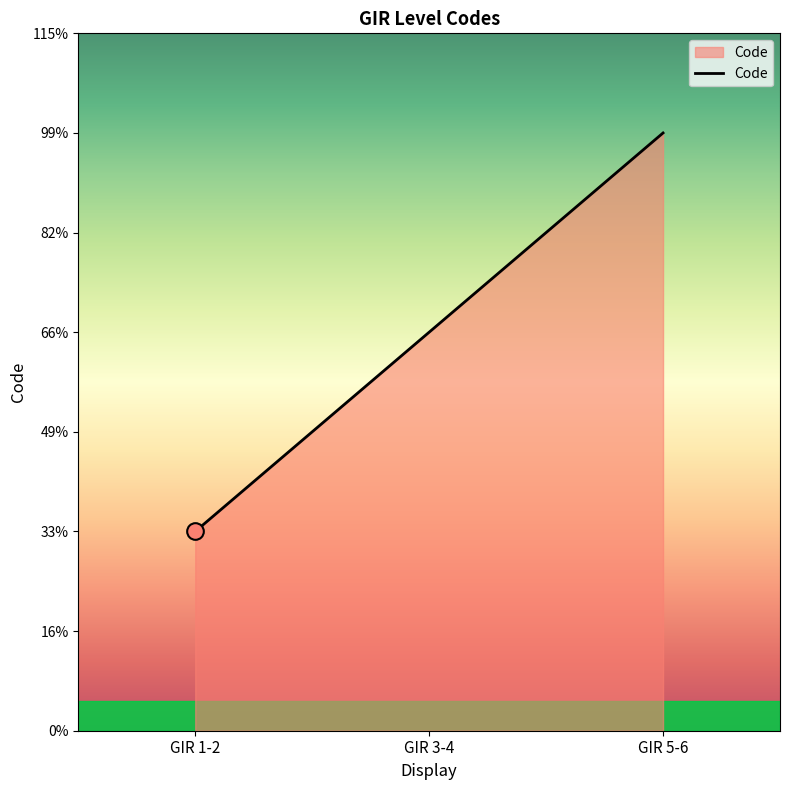

Does the chart have visible grid lines?

No